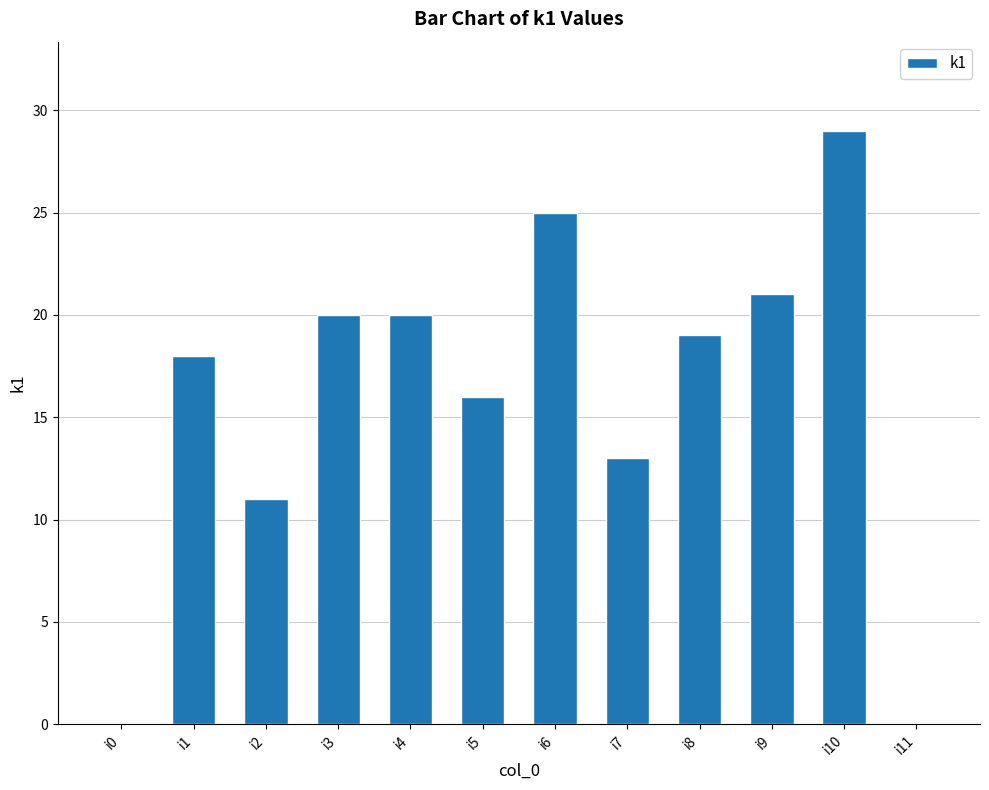

Reading left to right, list all the values displayed in this chart.

i0=0	i1=18	i2=11	i3=20	i4=20	i5=16	i6=25	i7=13	i8=19	i9=21	i10=29	i11=0